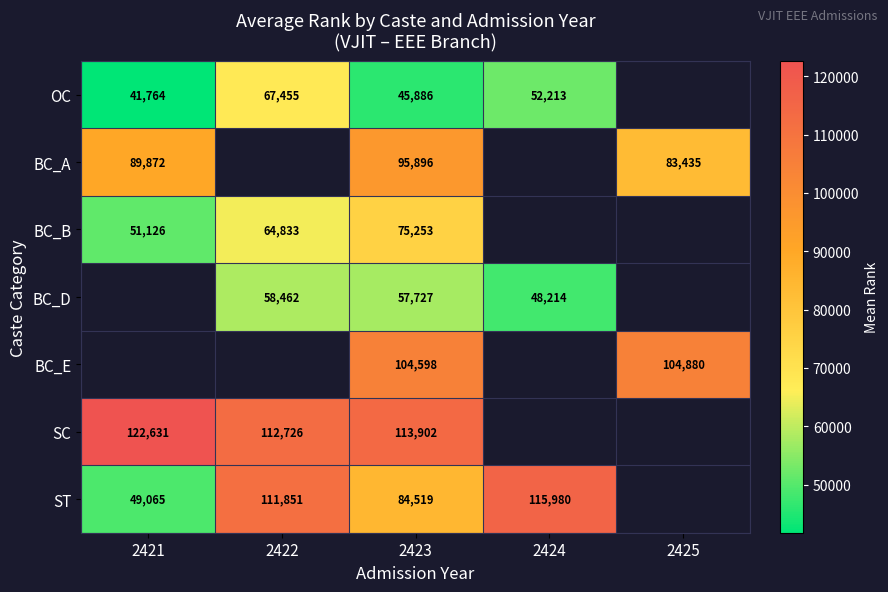

Which label corresponds to the largest value in the chart?

2421